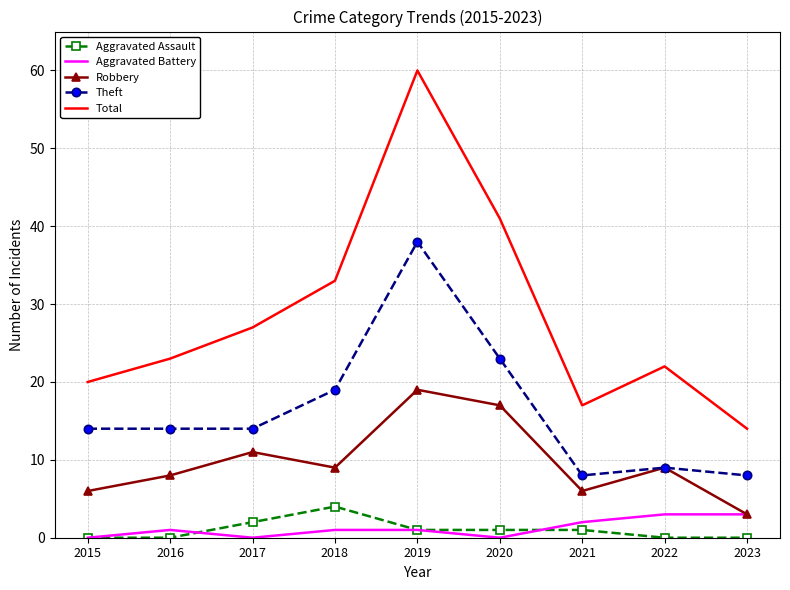

Which series has the widest spread of values?

Total